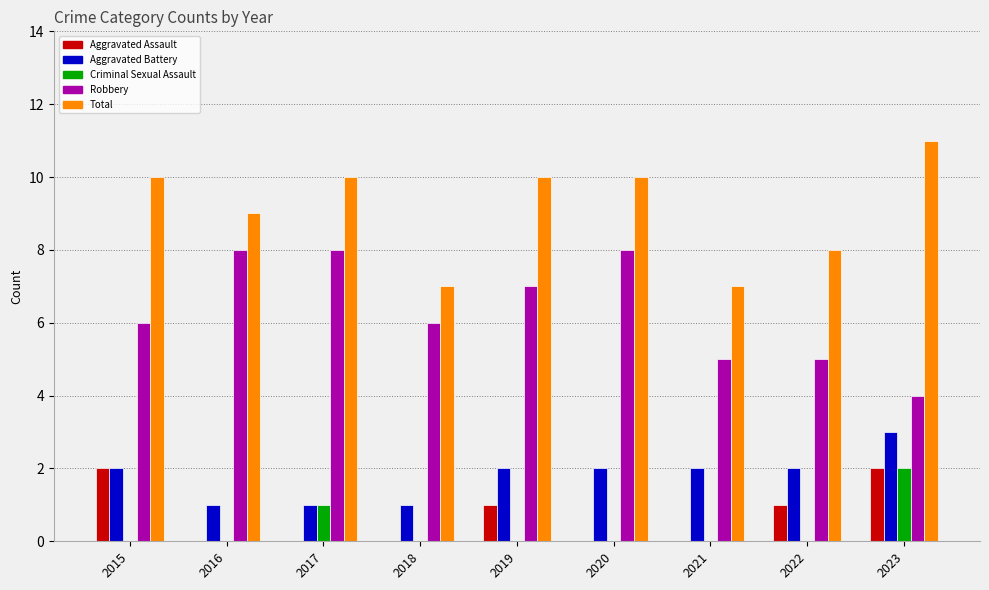

What is the greatest value displayed?

11